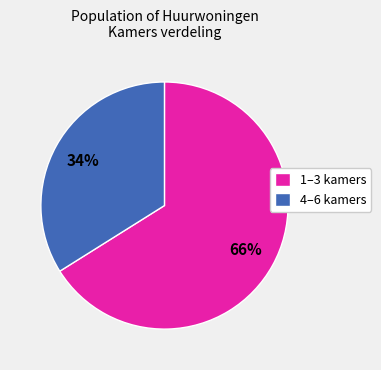

Approximately how many times larger is the value at 4–6 kamers compared to 1–3 kamers?

0.5